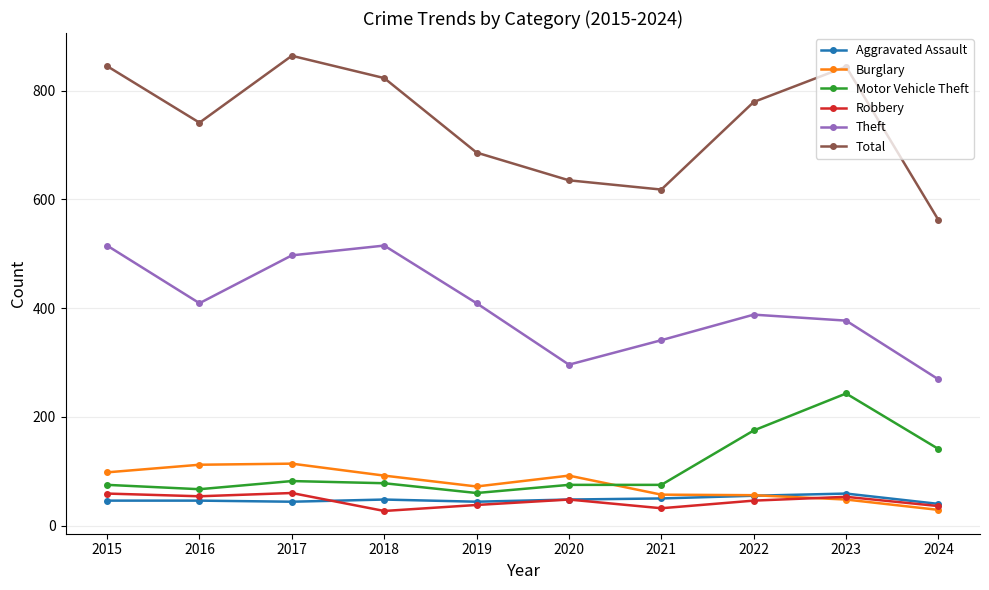

Does the chart display data point markers on the line(s)?

Yes